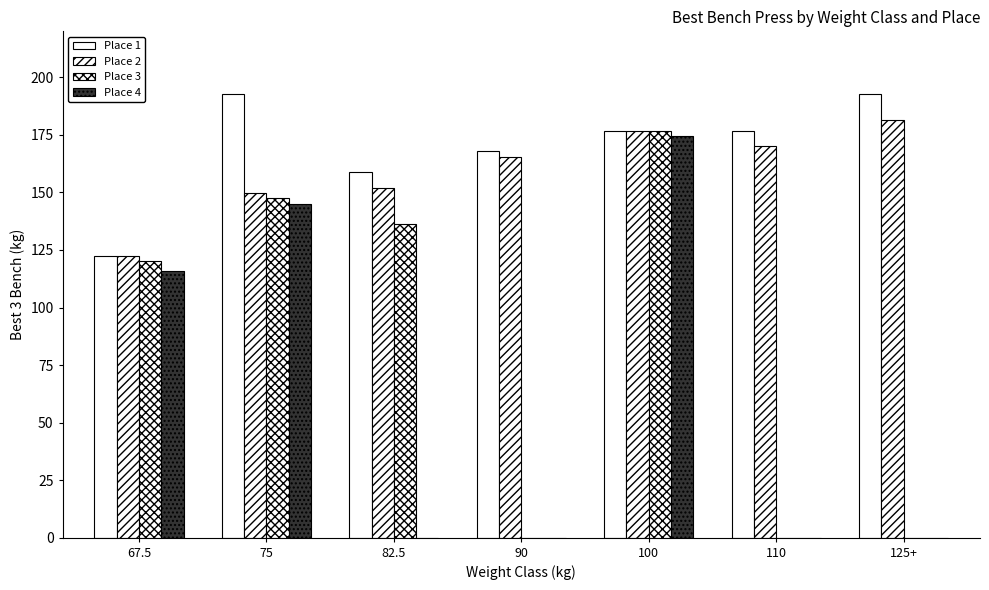

What is the average value of the Place 4 series?

62.2